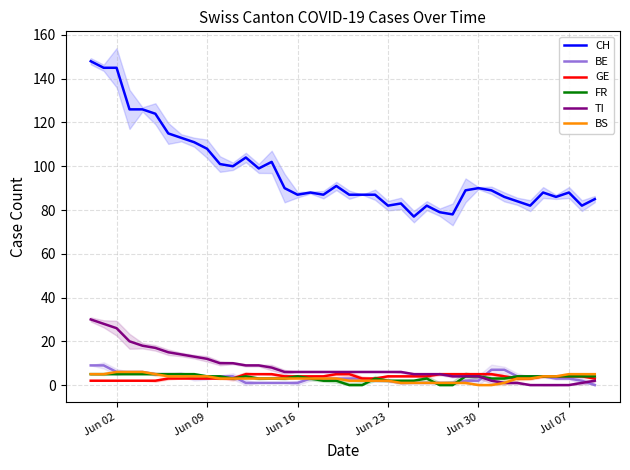

True or false: TI and CH intersect in this chart.

False